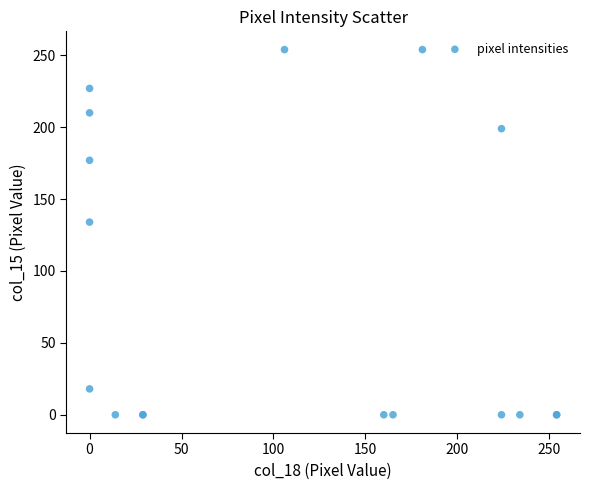

What Y value in the scatter plot is closest to 127?

134